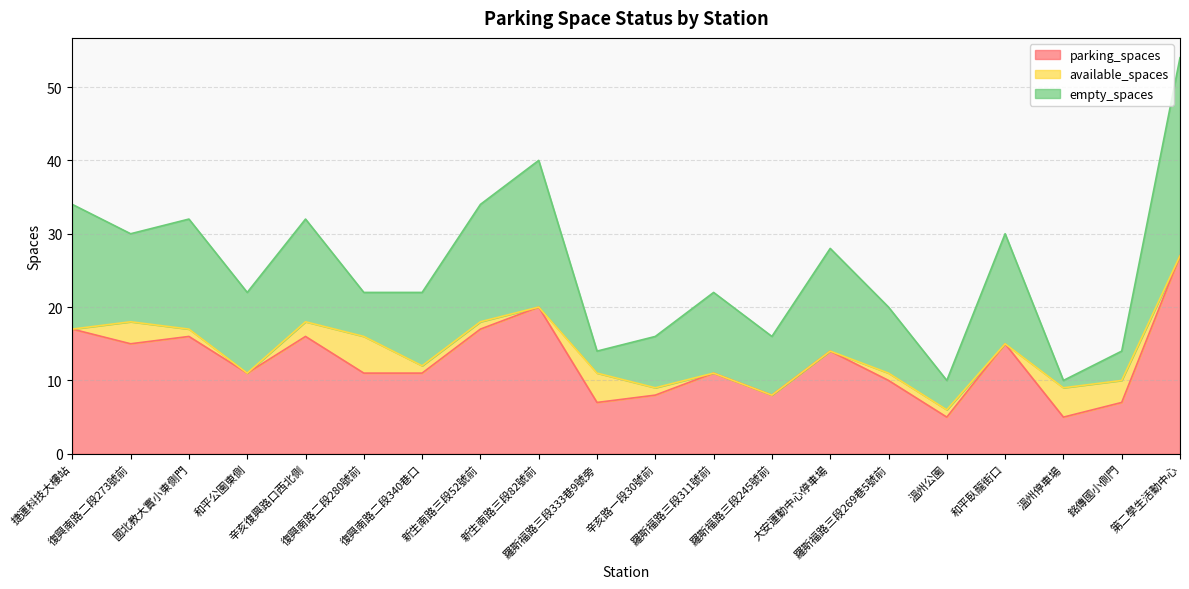

The value of available_spaces at 和平公園東側 is 0. True or false?

True